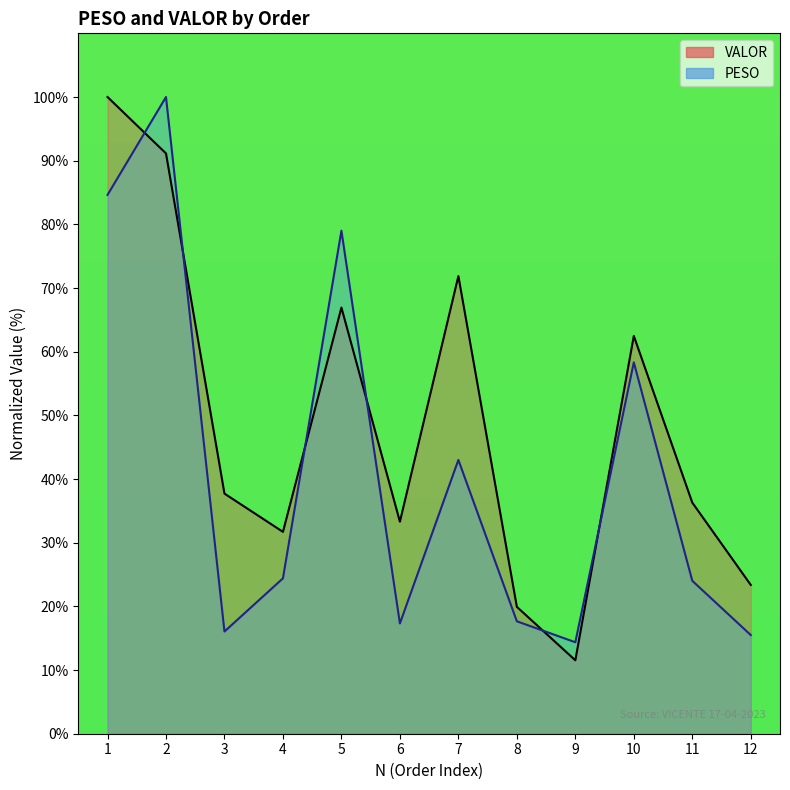

Between 1 and 8, which series saw the biggest shift?

VALOR